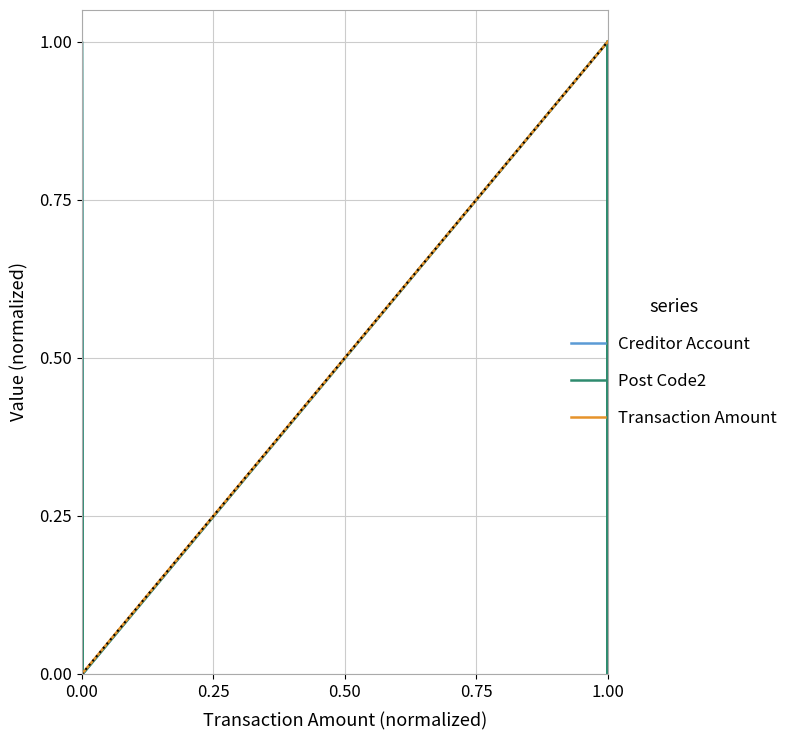

Rank the series by their average value, from lowest to highest.

Transaction Amount, Post Code2, Creditor Account